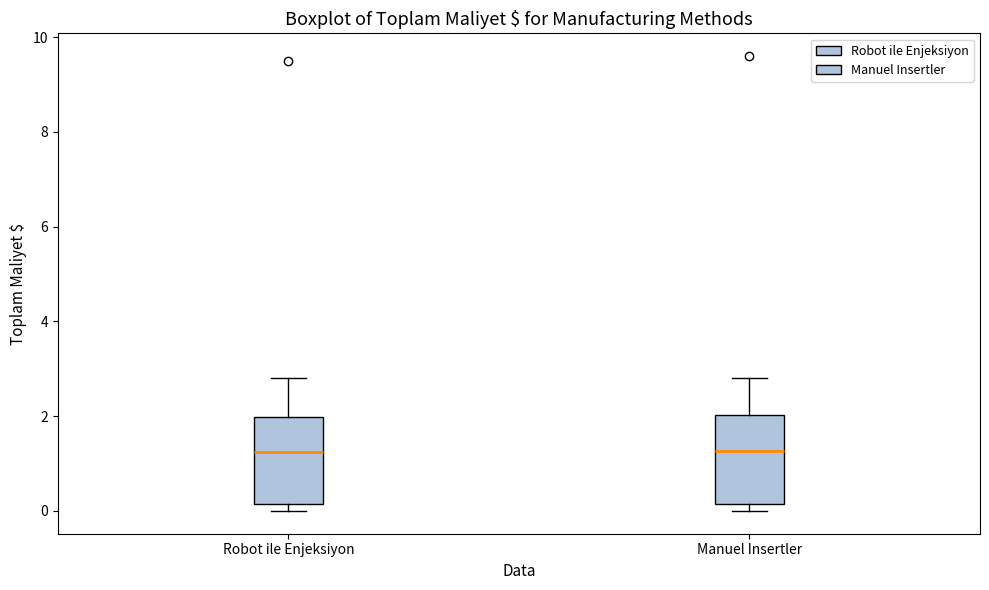

Reading left to right, read every box against the y-axis: the position of its median line, the range the box covers, and the ends of its whiskers. The values are not printed on the chart, so give them approximately, as read against the axis.

Robot ile Enjeksiyon: median 1.2, box 0.2 to 2.0, whiskers 0.0 to 2.8
Manuel Insertler: median 1.2, box 0.2 to 2.0, whiskers 0.0 to 2.8